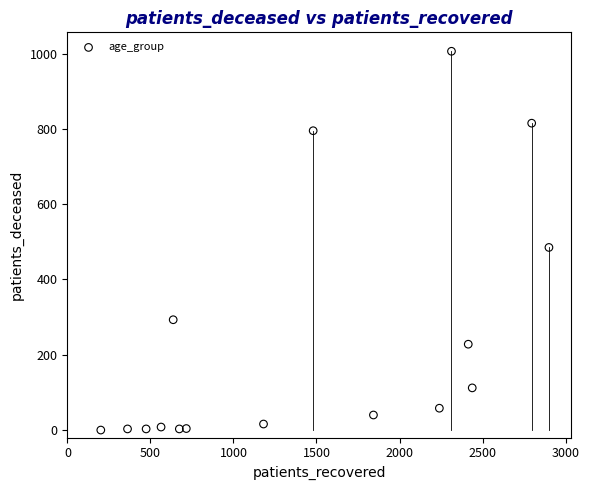

What Y value in the scatter plot is closest to 503?

485